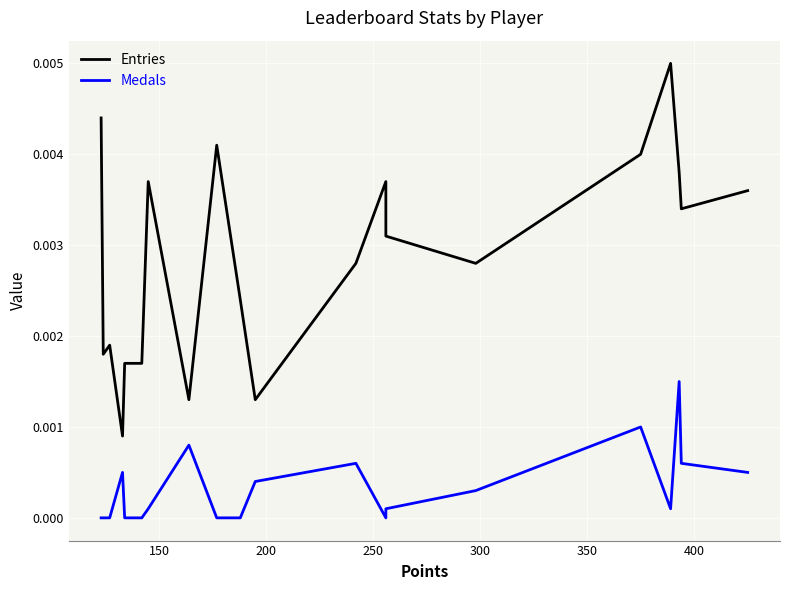

How many lines are shown in the chart?

2